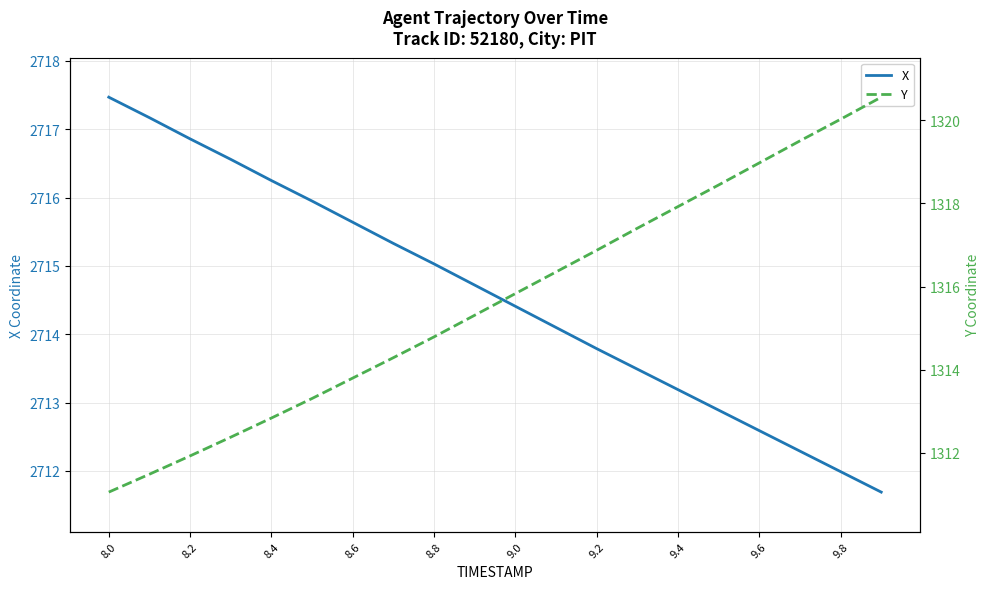

Reading right to left, list all the values displayed in this chart.

X: 2711.7	2712.0	2712.3	2712.6	2712.9	2713.2	2713.5	2713.8	2714.1	2714.4	2714.7	2715.0	2715.3	2715.6	2715.9	2716.2	2716.6	2716.9	2717.2	2717.5
Y: 1320.5	1320.0	1319.5	1319.0	1318.4	1317.9	1317.4	1316.9	1316.3	1315.8	1315.3	1314.8	1314.3	1313.8	1313.3	1312.8	1312.4	1311.9	1311.5	1311.1